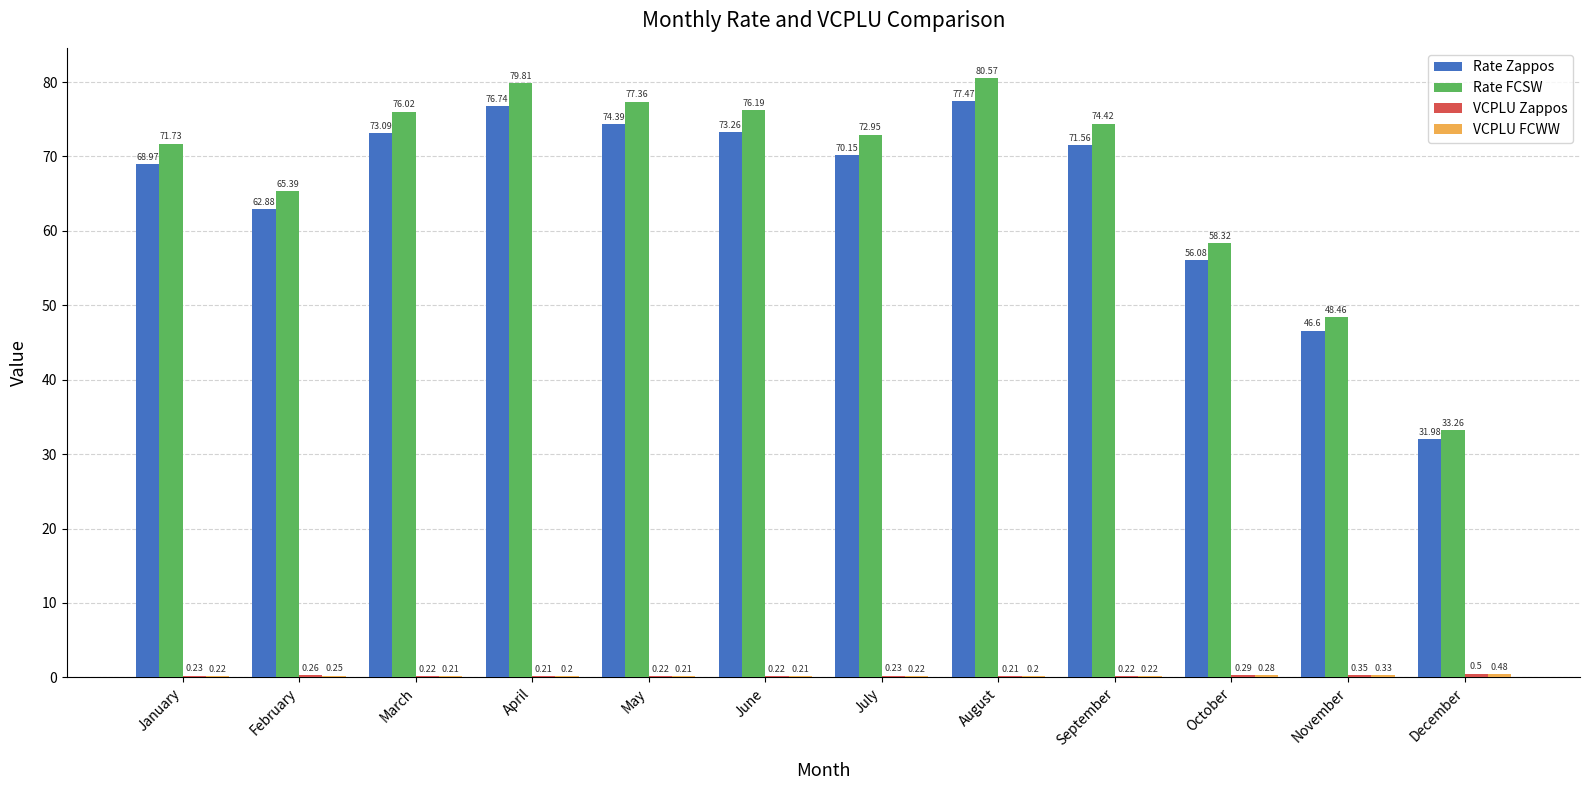

What is the sum of the Rate FCSW values at March and November?

124.5